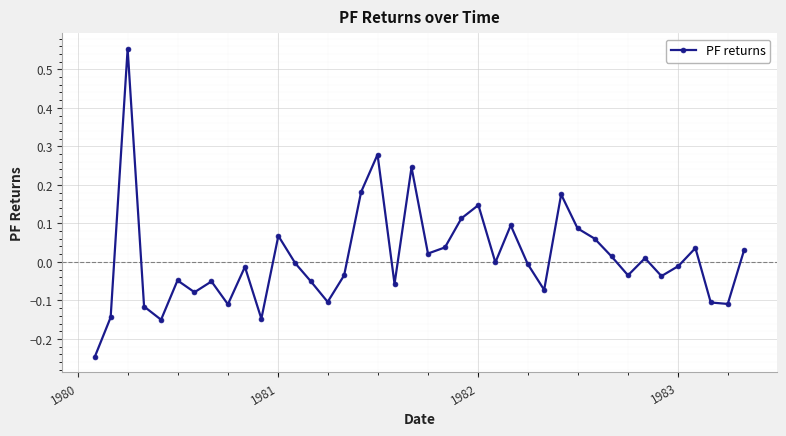

How many interior local peaks (higher than both neighbors) does the data have?

12